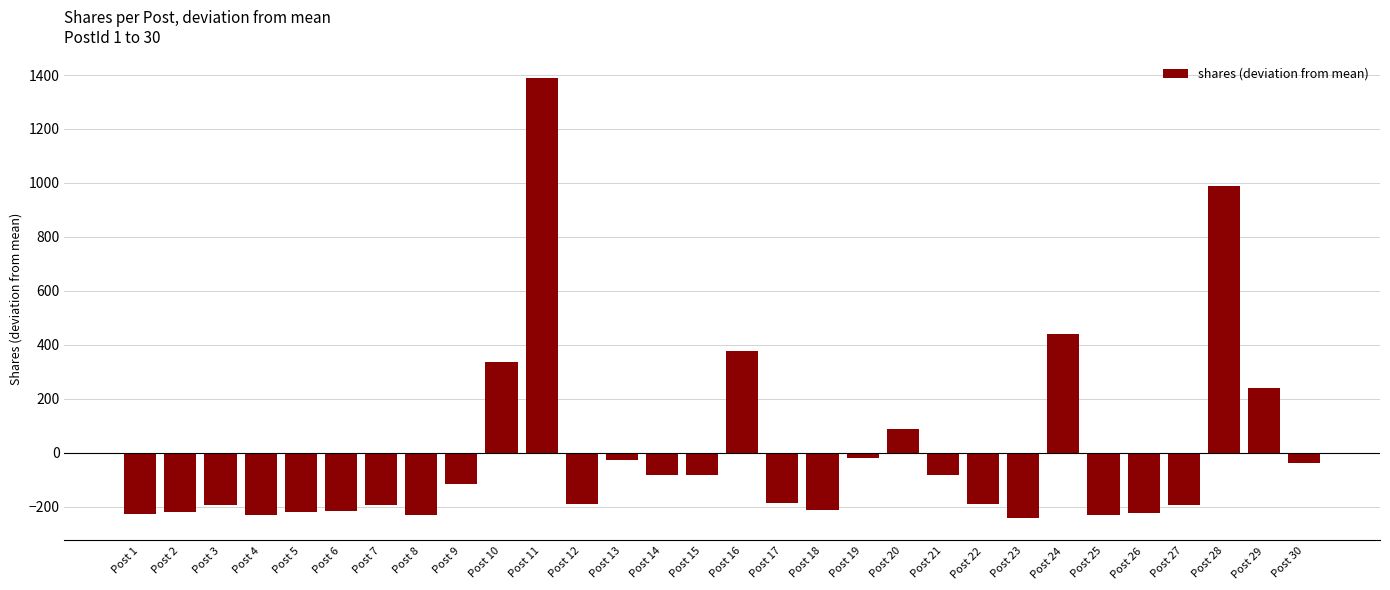

At which label is the value closest to 571?

Post 24